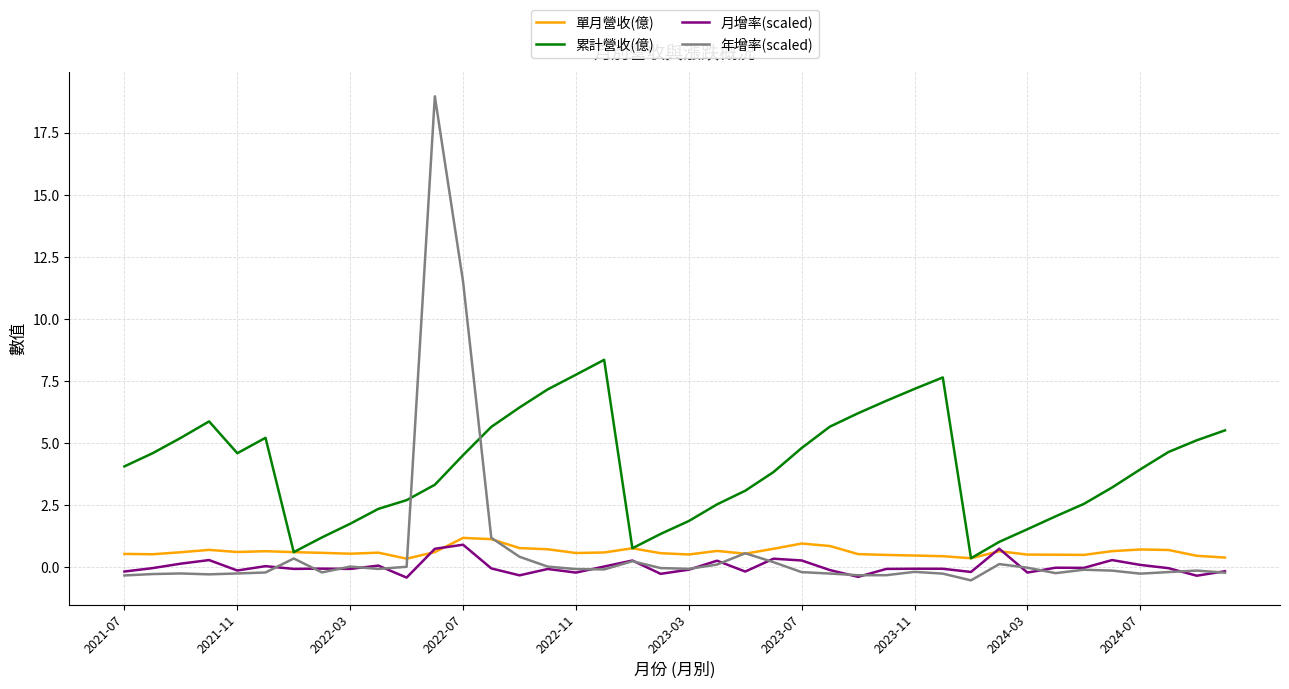

Which series has the widest spread of values?

年增率(scaled)